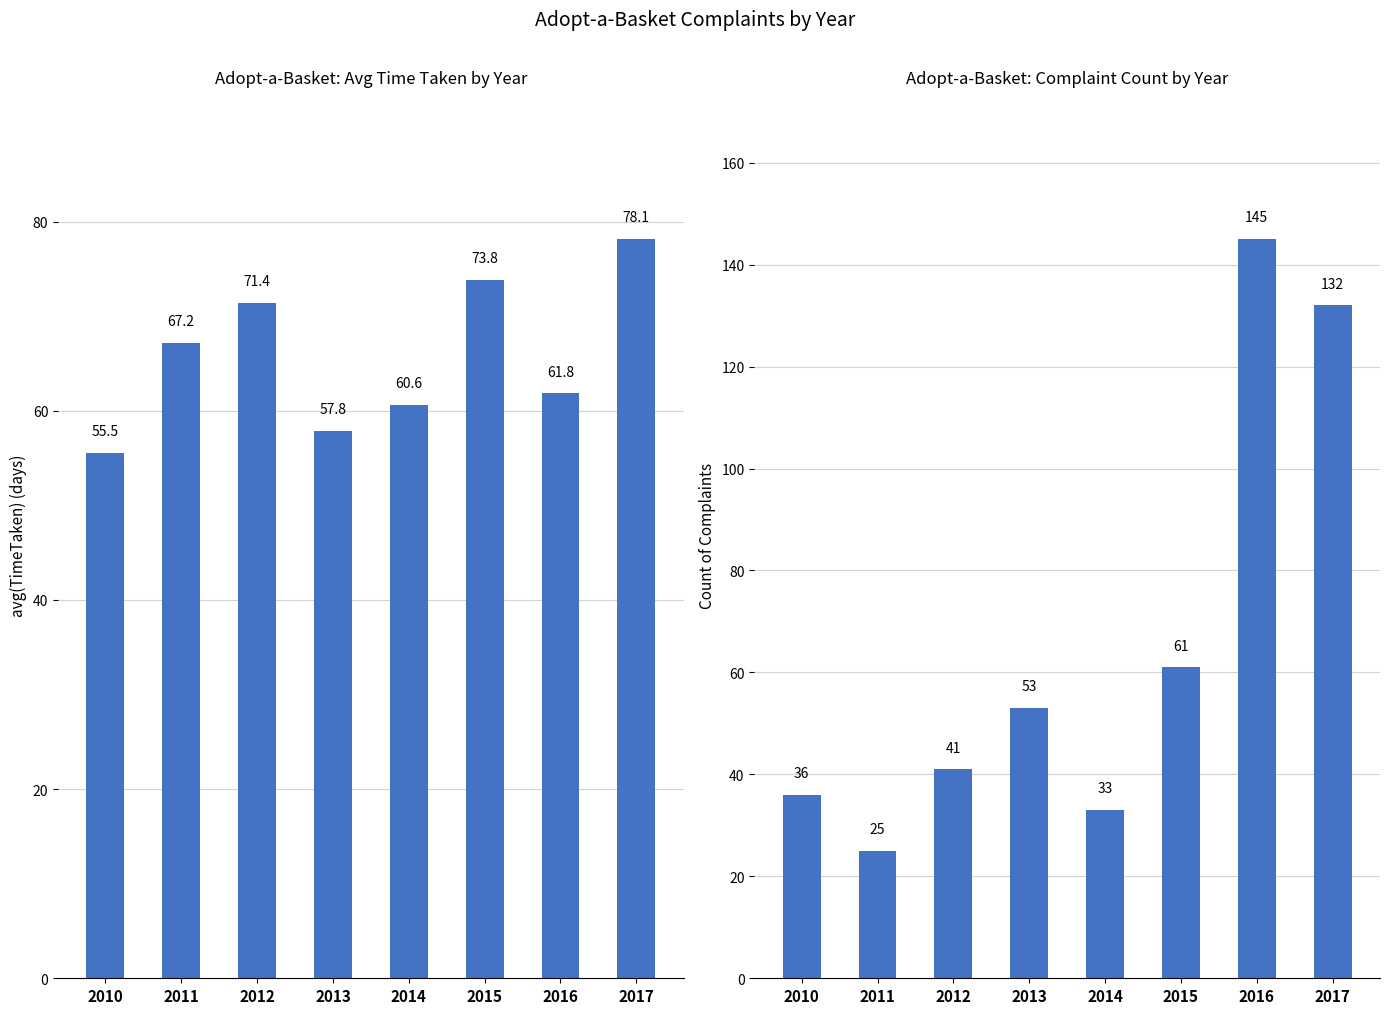

What is the maximum value shown in the chart?

145.0